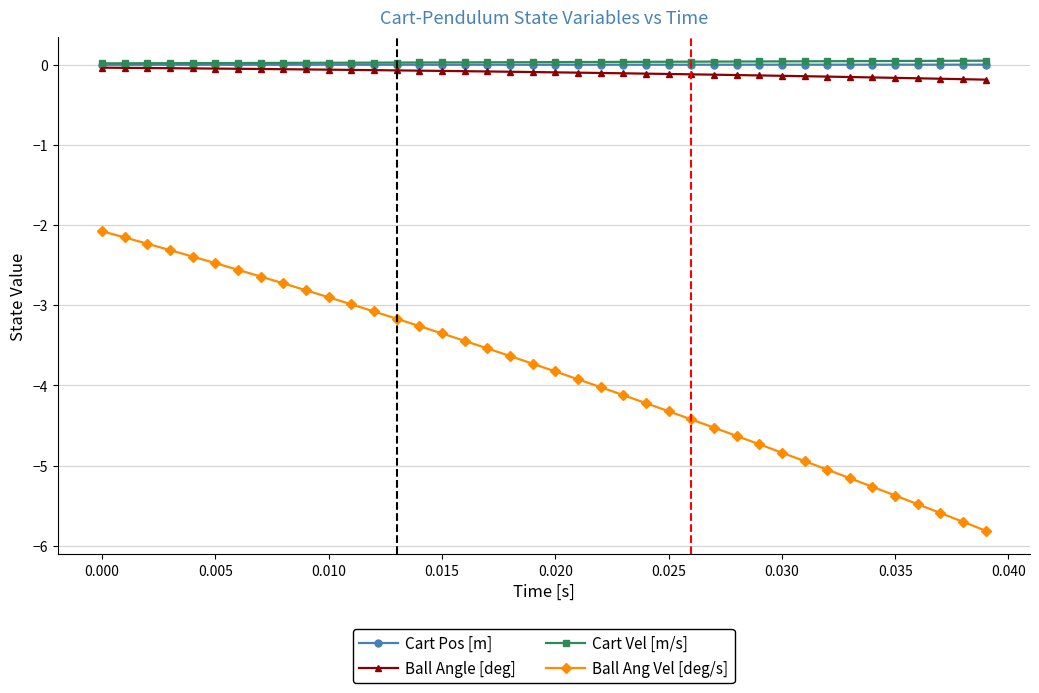

True or false: Ball Ang Vel [deg/s] and Cart Pos [m] cross at least once.

False